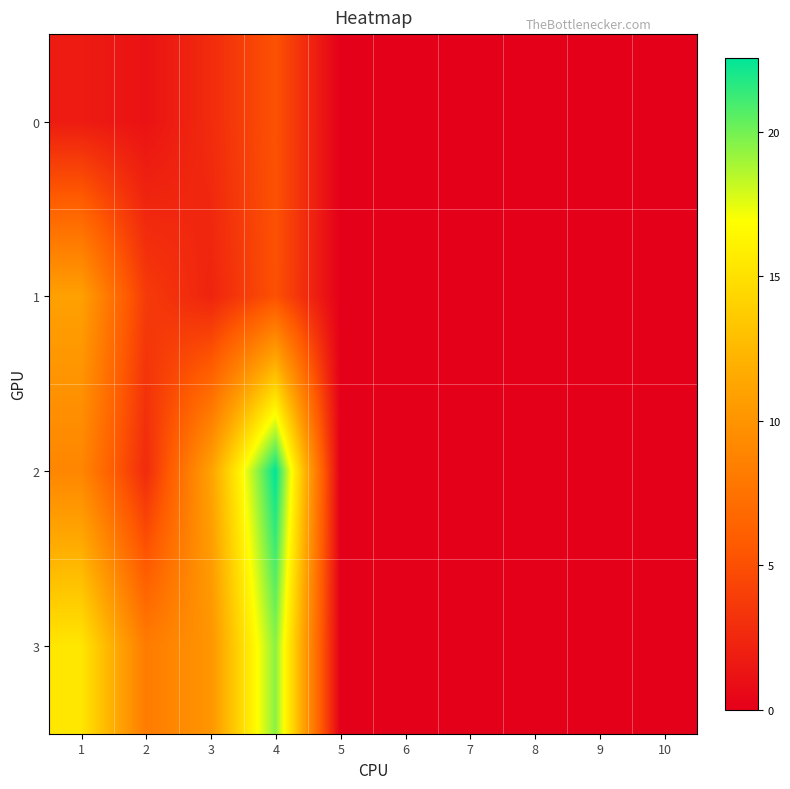

Reading right to left, transcribe all the data shown in this chart.

0: 10=0.0	9=0.0	8=0.0	7=0.0	6=0.0	5=0.0	4=5.2	3=2.8	2=1.2	1=1.8
1: 10=0.0	9=0.0	8=0.0	7=0.0	6=0.0	5=0.0	4=5.1	3=2.3	2=3.7	1=10.9
2: 10=0.0	9=0.0	8=0.0	7=0.0	6=0.0	5=0.0	4=22.5	3=11.0	2=2.7	1=9.0
3: 10=0.0	9=0.0	8=0.0	7=0.0	6=0.0	5=0.0	4=19.5	3=10.1	2=8.2	1=15.4